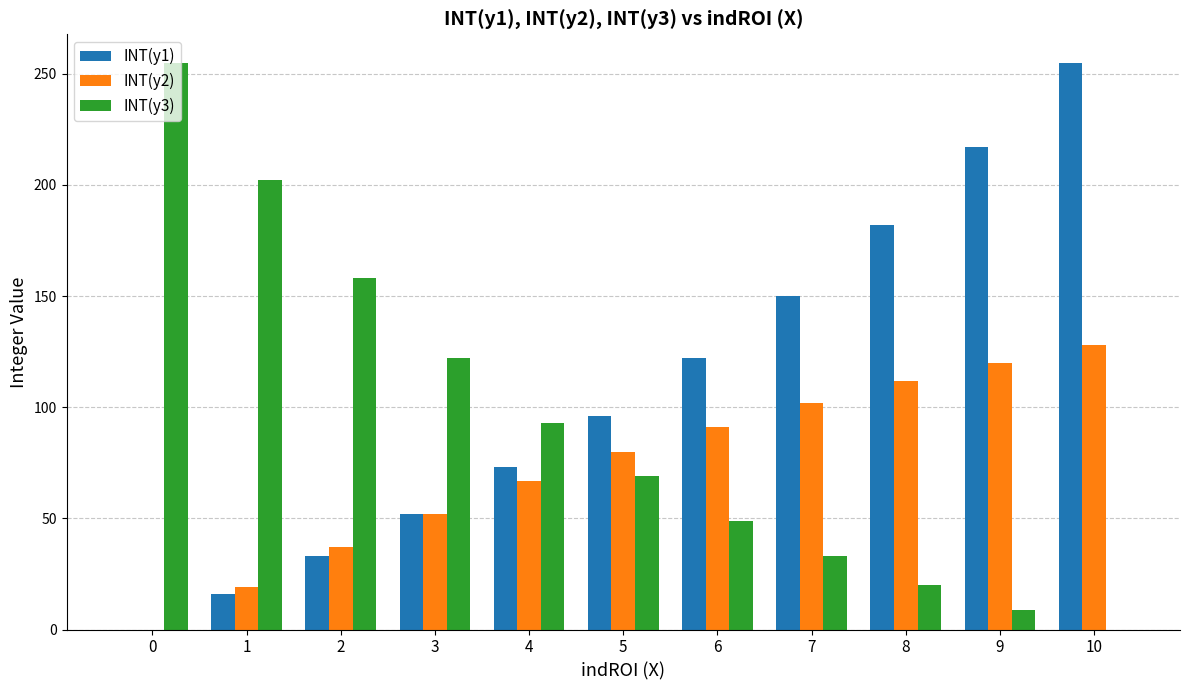

What is the greatest value displayed?

255